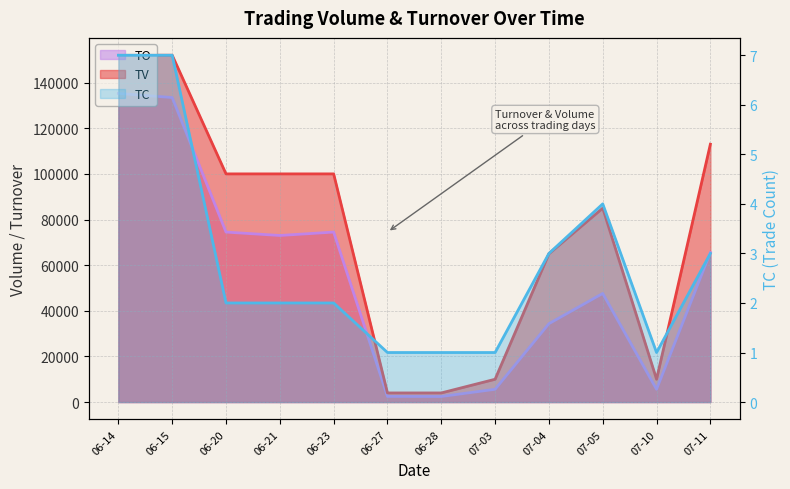

Which series changed the most between 06-15 and 07-11?

TO